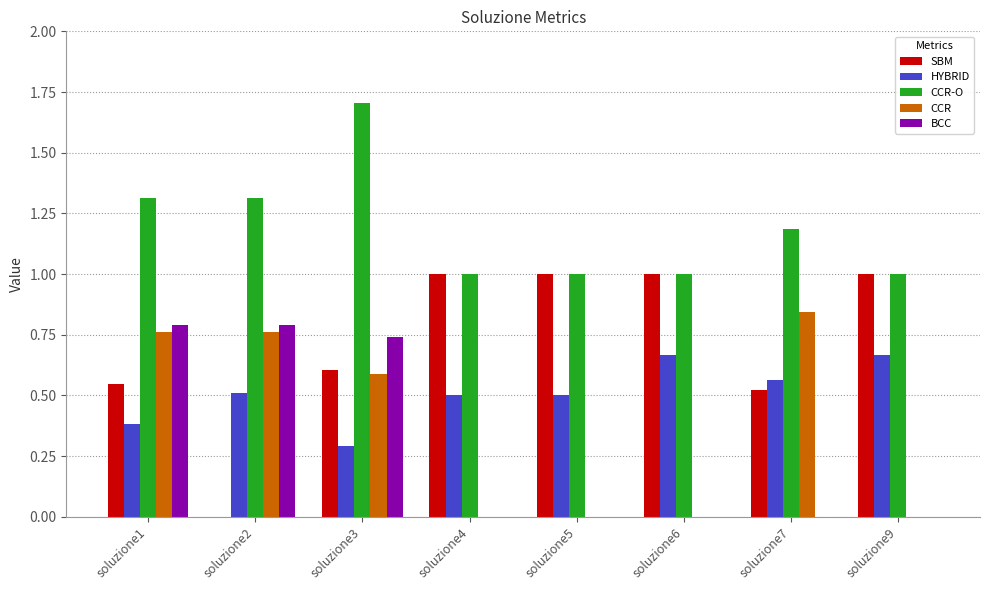

Is it true that BCC equals 0.0 at soluzione4?

True